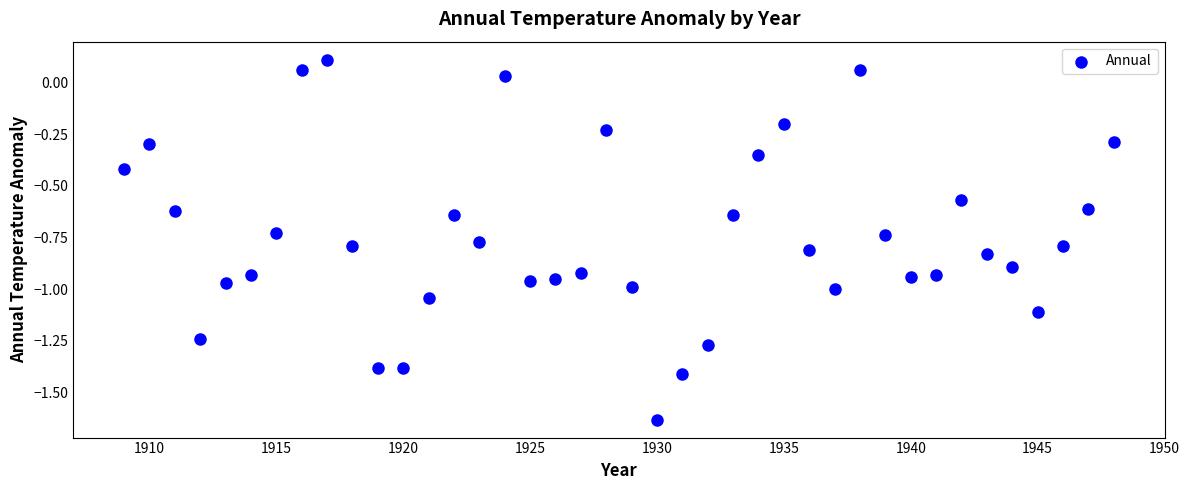

What is the range of X values (max minus min)?

39.0